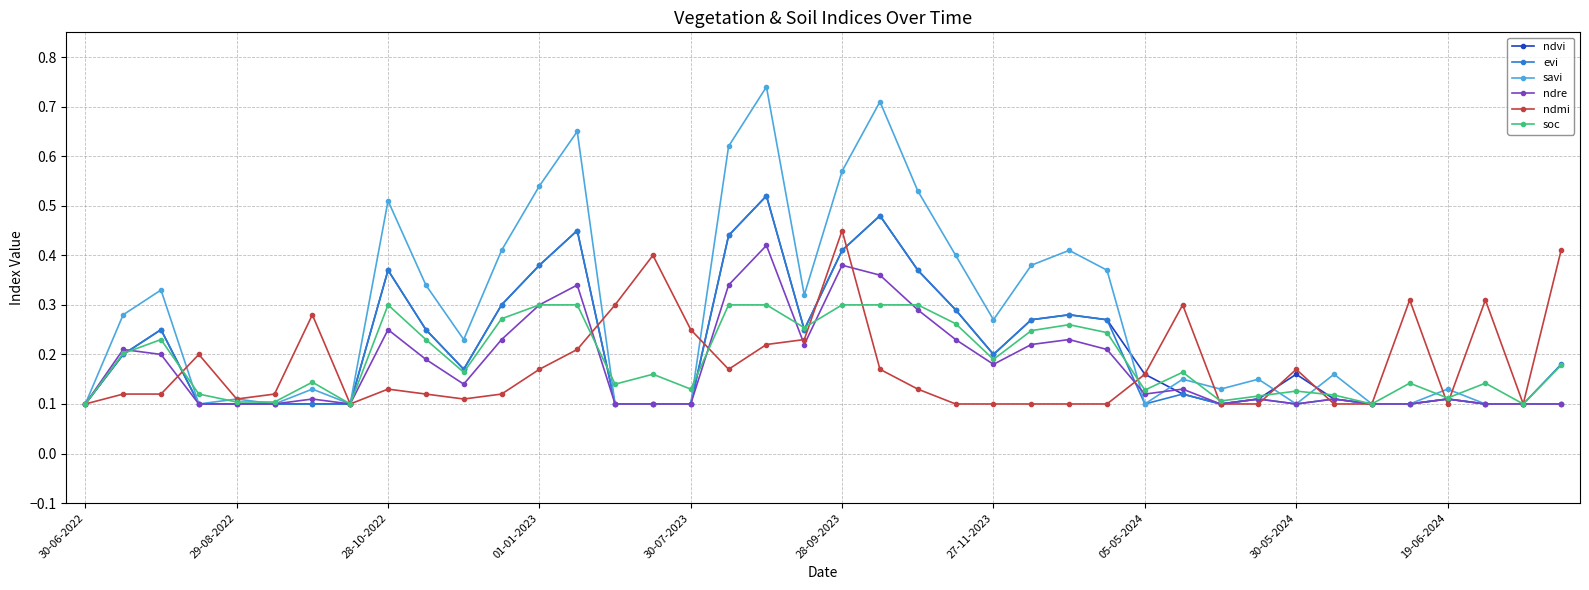

What are all the series names shown in the legend?

ndvi, evi, savi, ndre, ndmi, soc